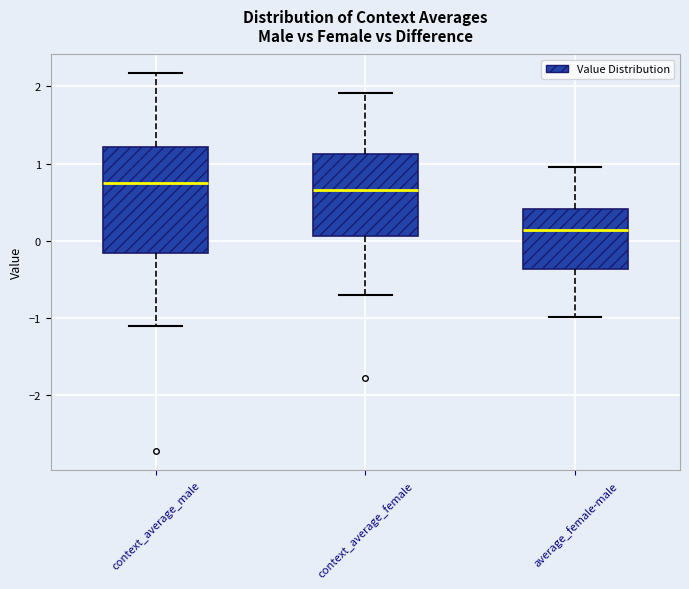

Which box is the tallest, from its lower edge to its upper edge?

context_average_male